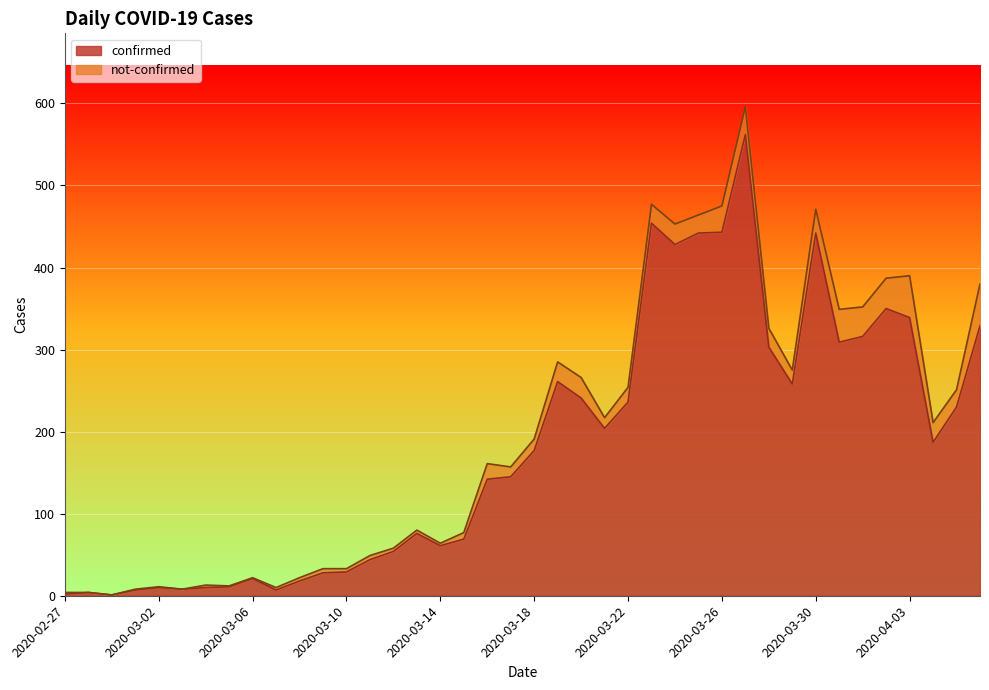

How many data points are above 177?

19